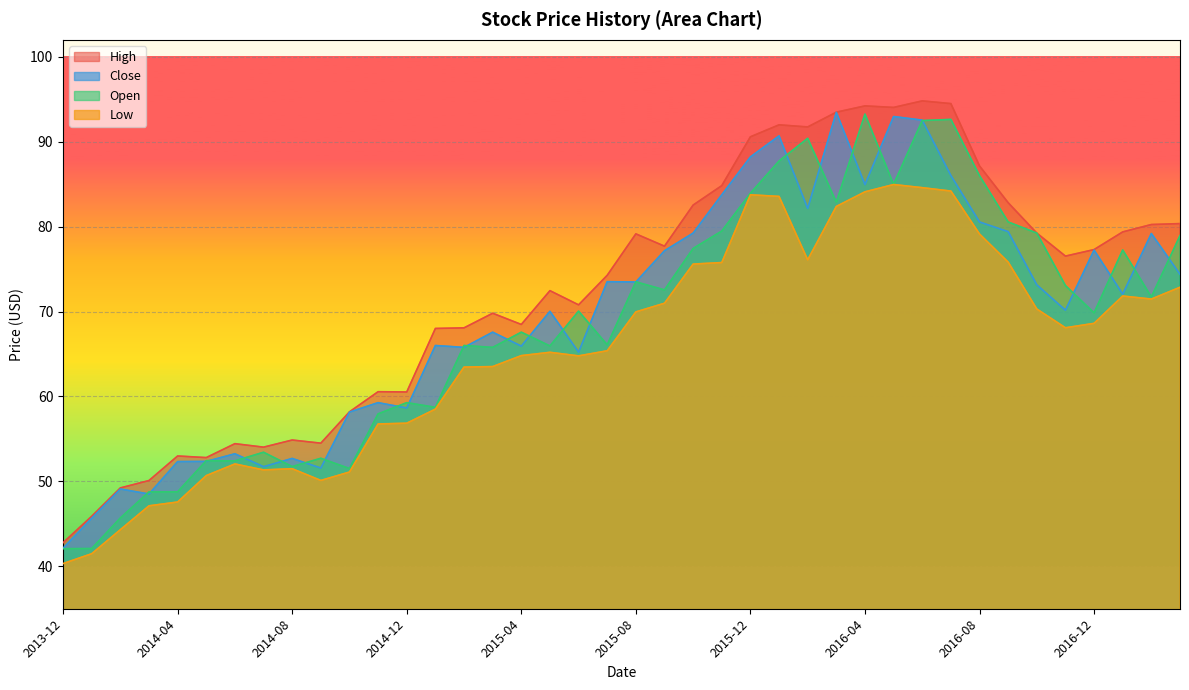

At which label does Low reach its peak?

2016-05-01